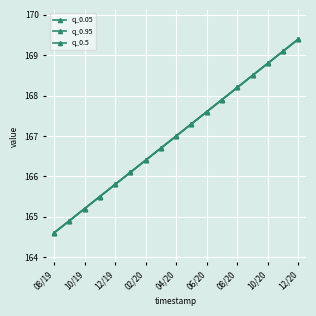

Is this an area chart (filled region under the line)?

No